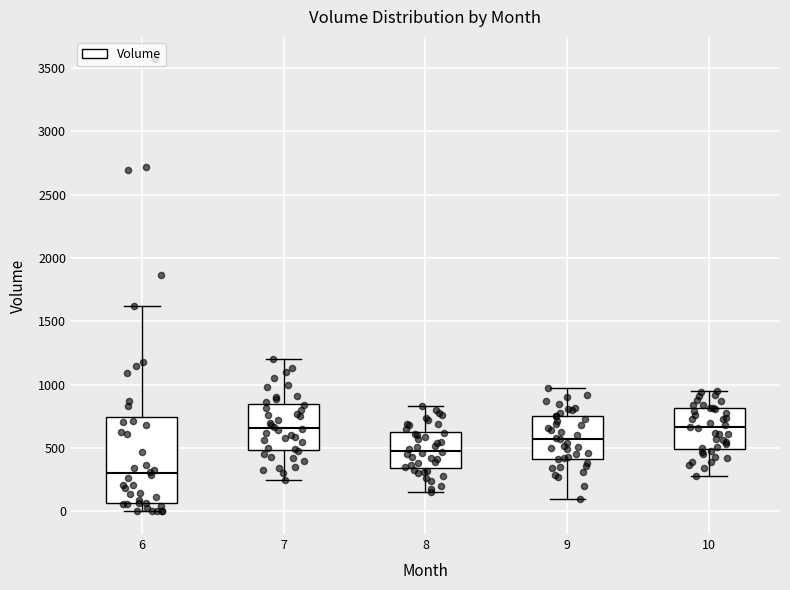

Reading left to right, read every box against the y-axis: the position of its median line, the range the box covers, and the ends of its whiskers. The values are not printed on the chart, so give them approximately, as read against the axis.

6: median 300, box 50 to 750, whiskers 0 to 1600
7: median 650, box 500 to 850, whiskers 250 to 1200
8: median 500, box 350 to 650, whiskers 150 to 850
9: median 600, box 400 to 750, whiskers 100 to 950
10: median 650, box 500 to 800, whiskers 300 to 950